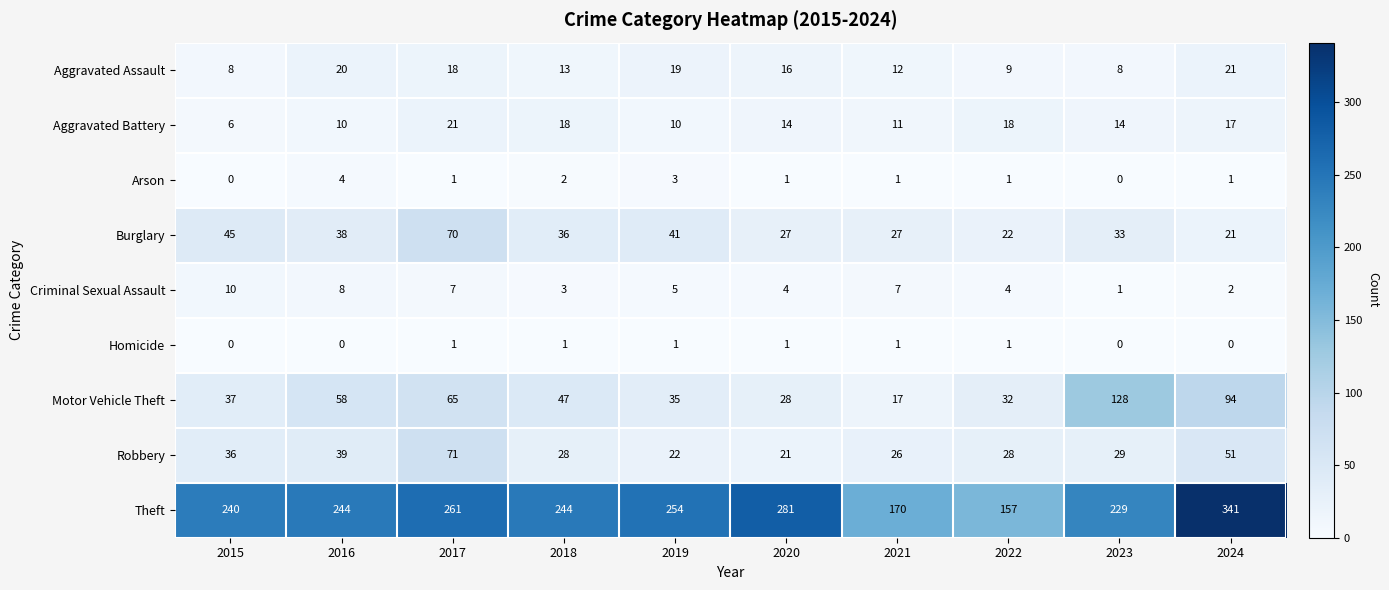

At which category is the sum across all series the highest?

2024